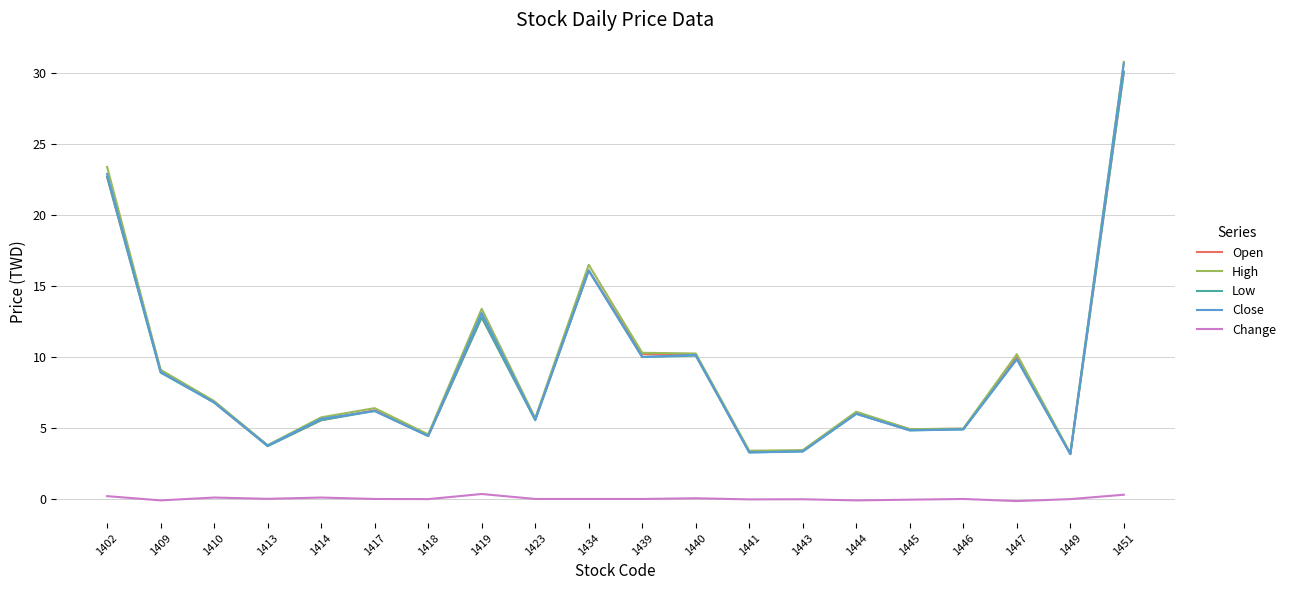

What are all the series names shown in the legend?

Open, High, Low, Close, Change